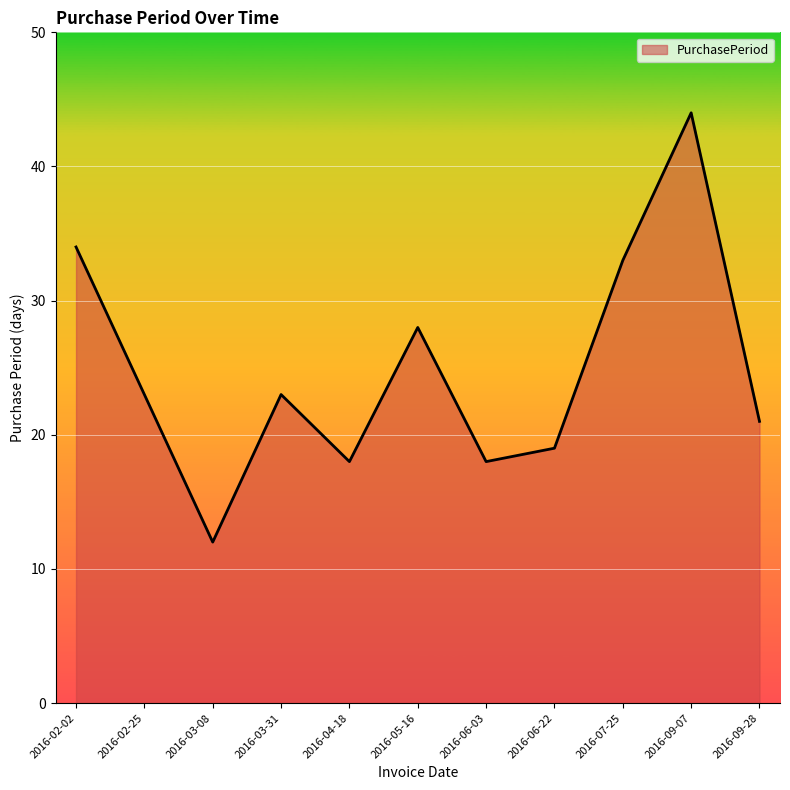

How many lines are shown in the chart?

1